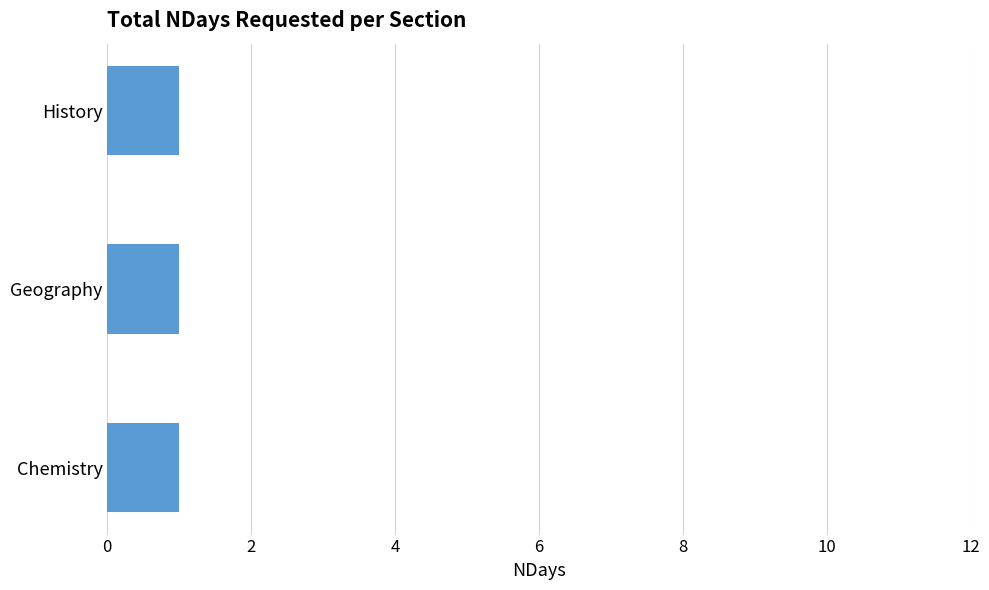

What is the sum of the values at Geography and Chemistry?

2